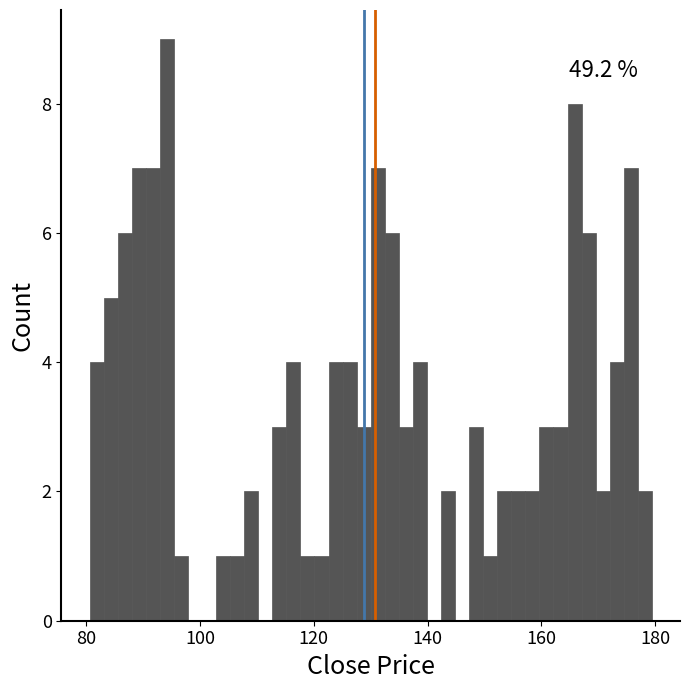

Read against the x-axis, roughly where is the centre of the tallest bar?

94